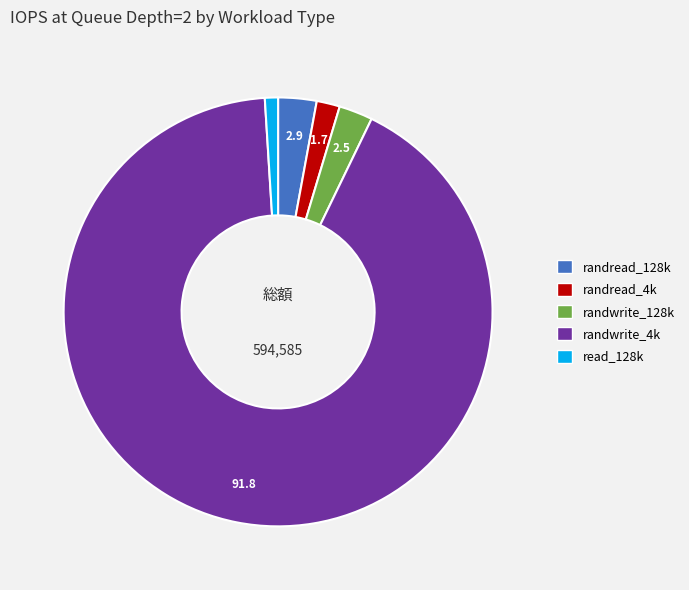

What is the ratio of the value at read_128k to the value at randwrite_128k?

0.4